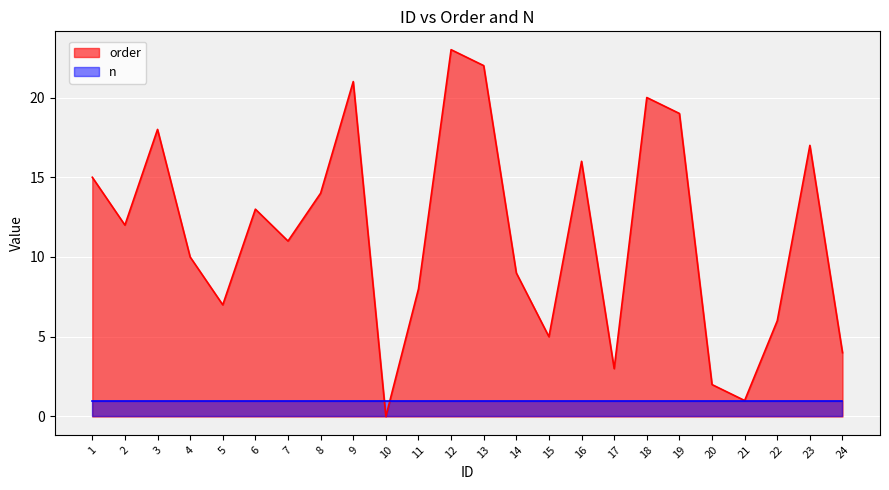

How many interior local peaks (higher than both neighbors) does the data have?

7